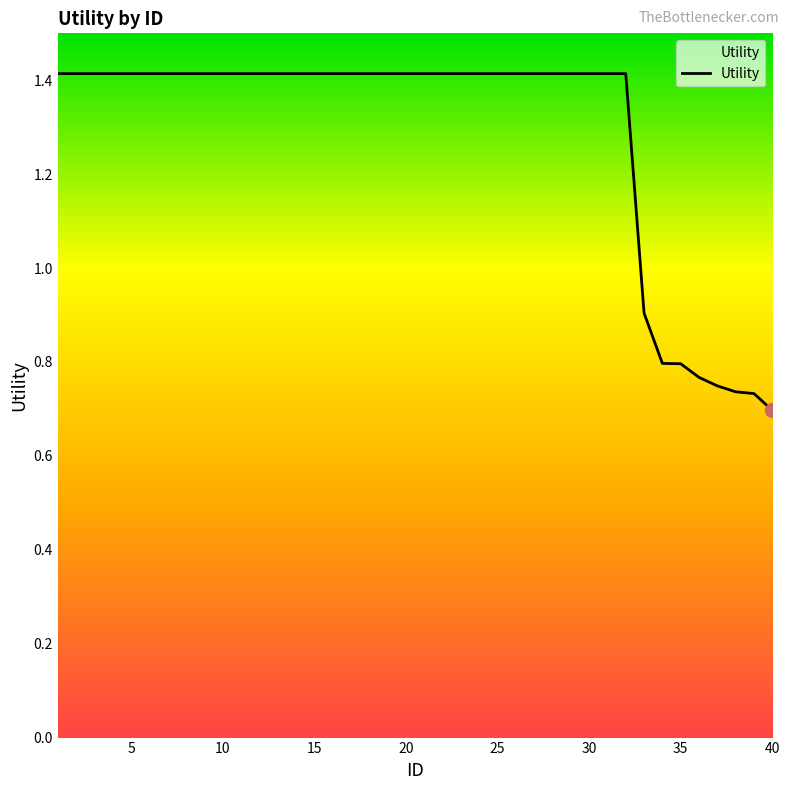

How many lines are shown in the chart?

1